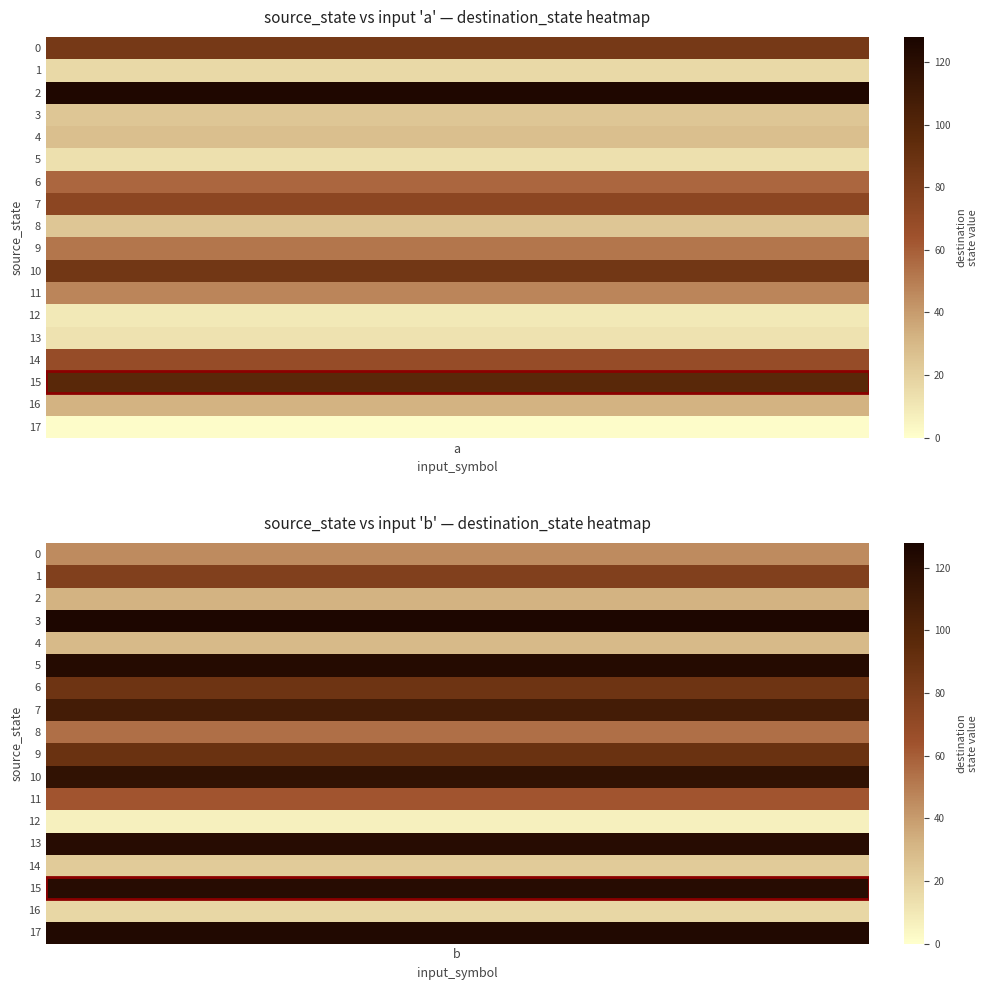

Rank the series by their maximum value, from highest to lowest.

3, 2, 17, 5, 13, 15, 10, 7, 9, 6, 0, 1, 14, 11, 8, 16, 4, 12